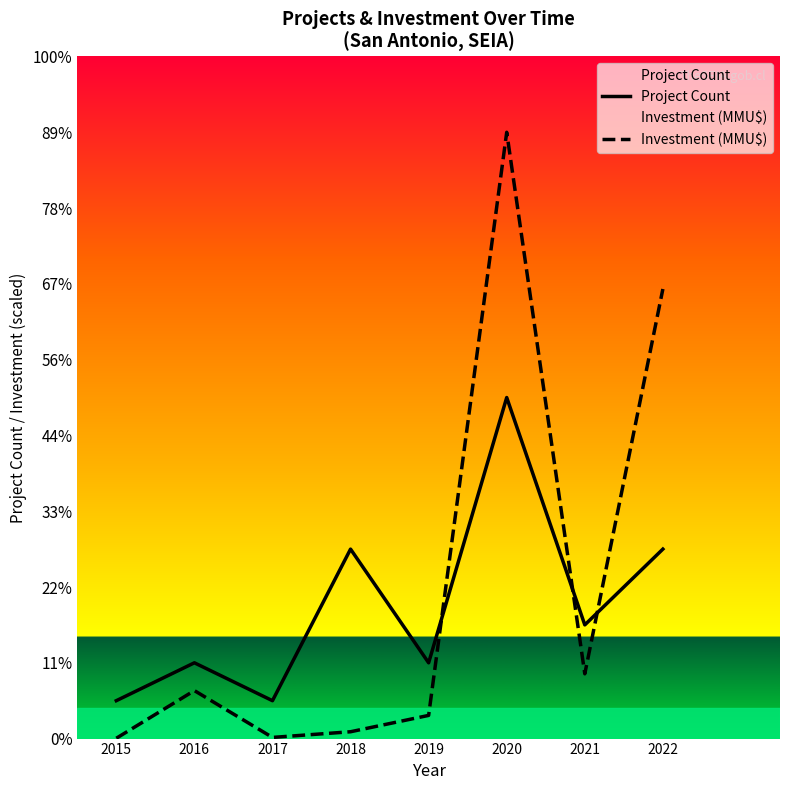

What is the average value of the Project Count series?

3.5